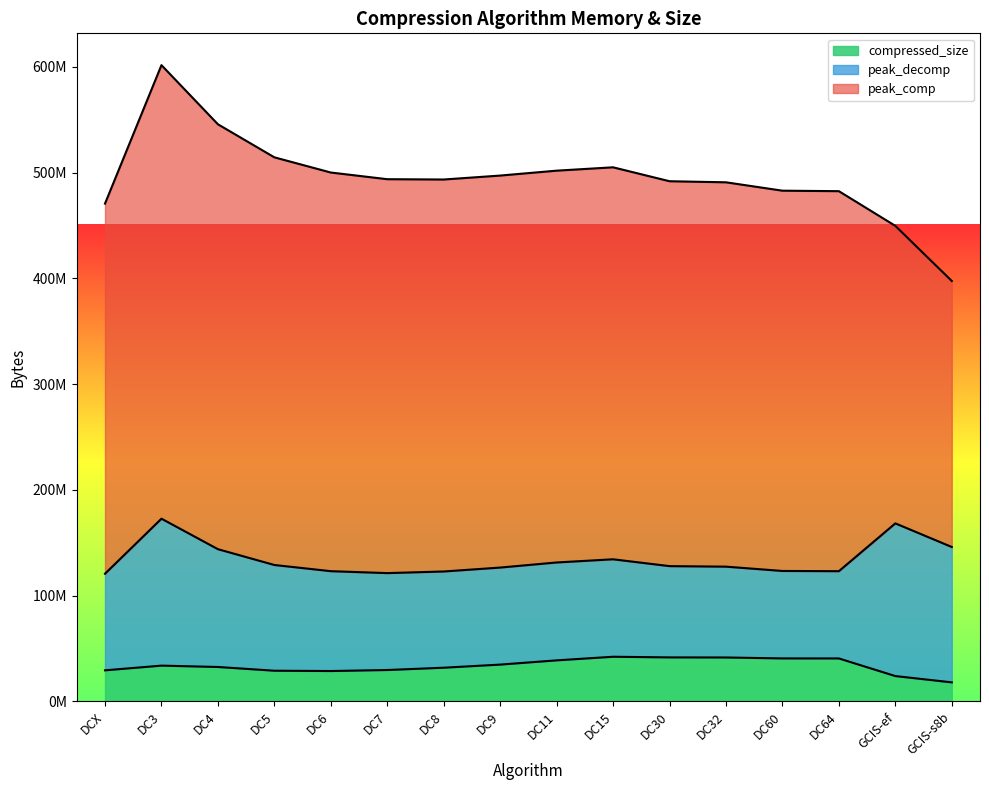

True or false: peak_decomp and compressed_size intersect in this chart.

False